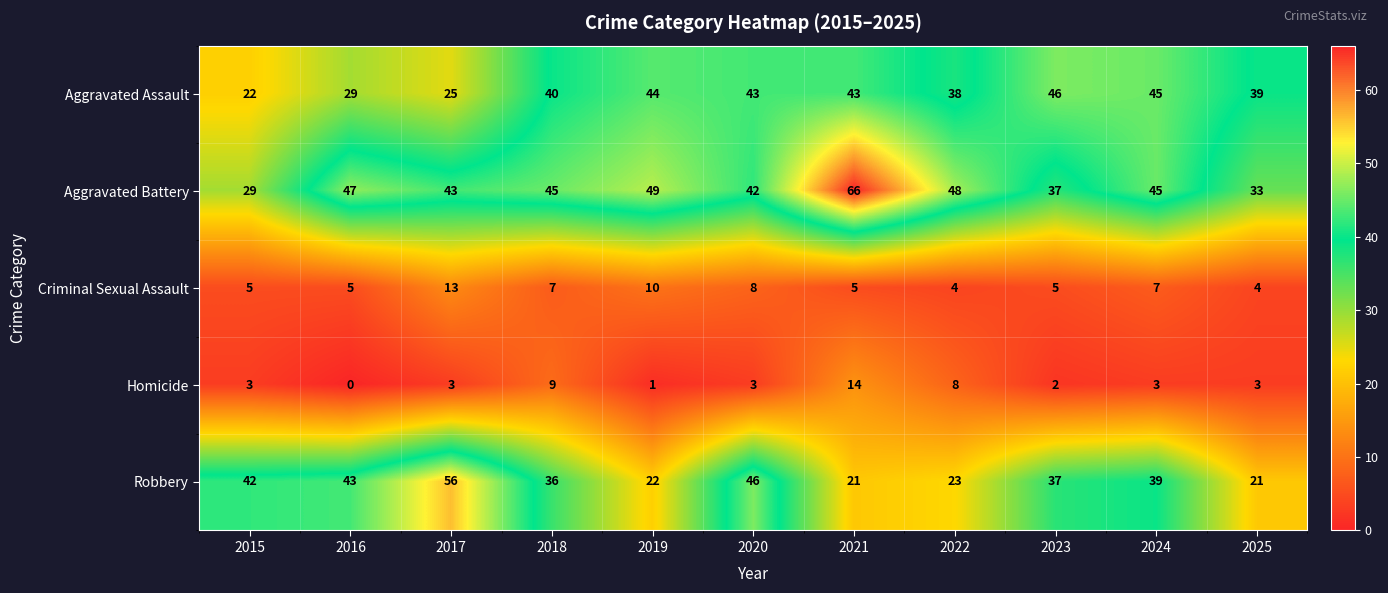

Which series changed the most between 2017 and 2021?

Robbery